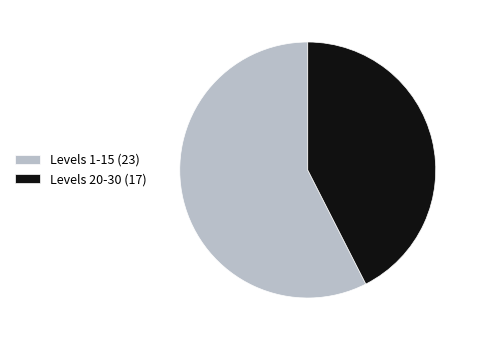

Which category has the smallest portion of the pie?

Levels 20-30 (17)